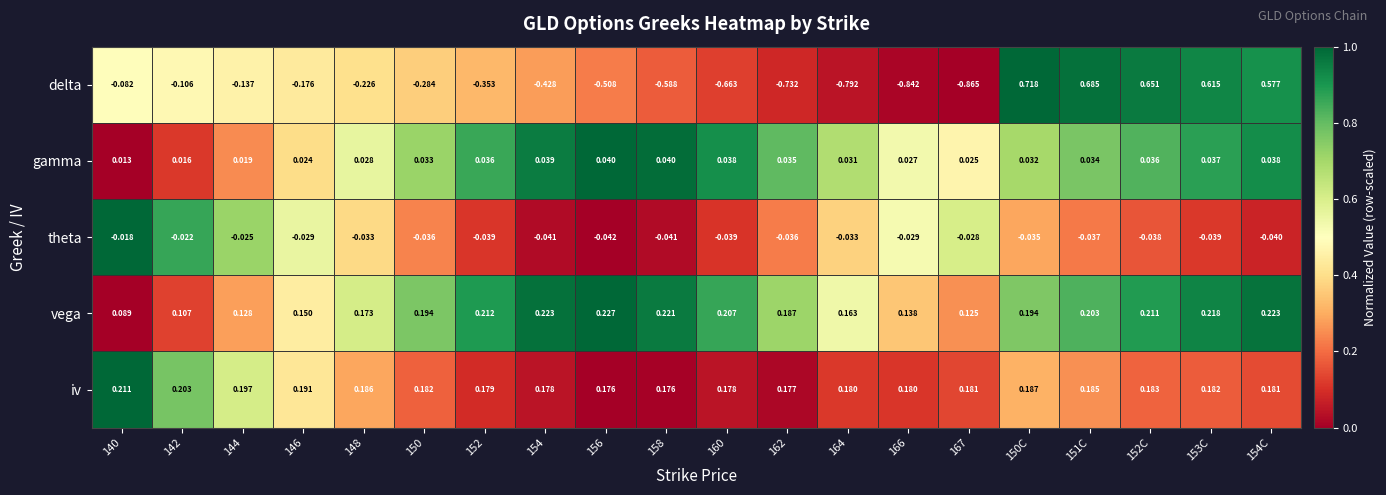

List the series in order of their peak value, lowest first.

theta, gamma, iv, vega, delta